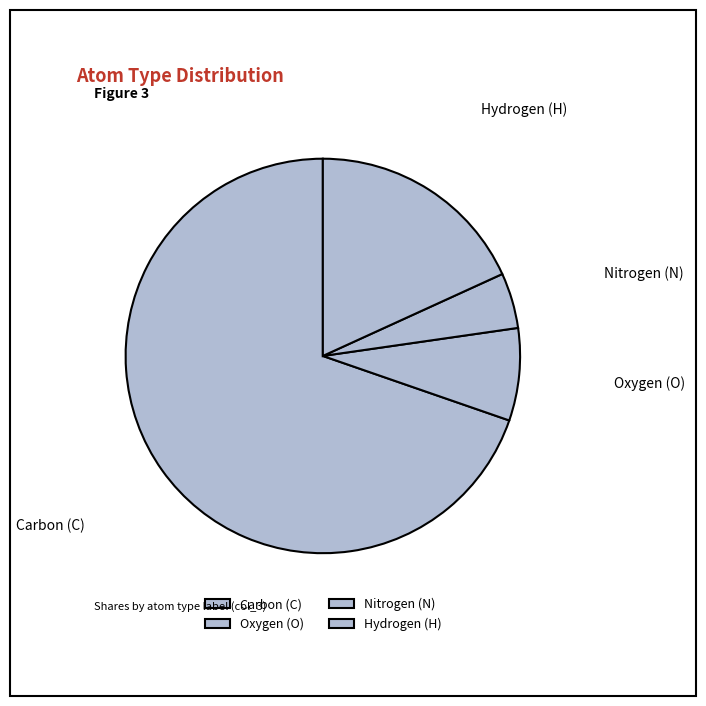

What is the largest slice in the pie chart?

Carbon (C)